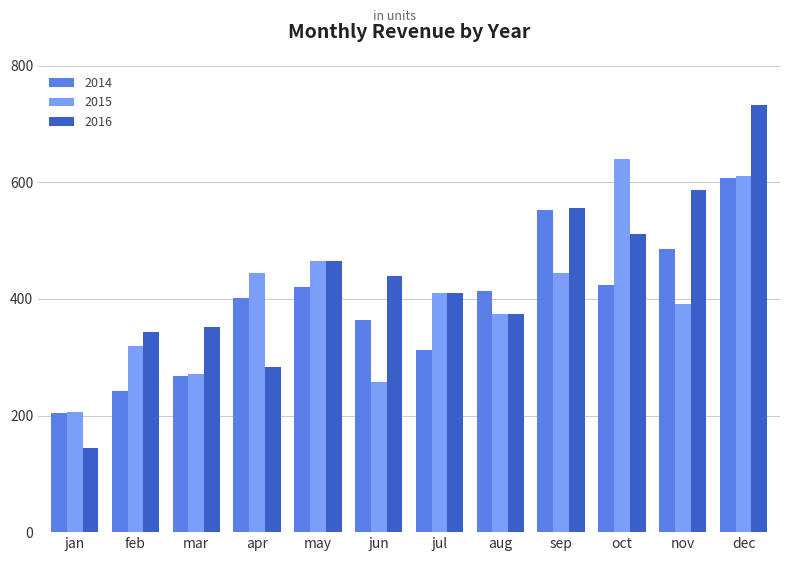

What is the label of the 6th bar from the right?

jul